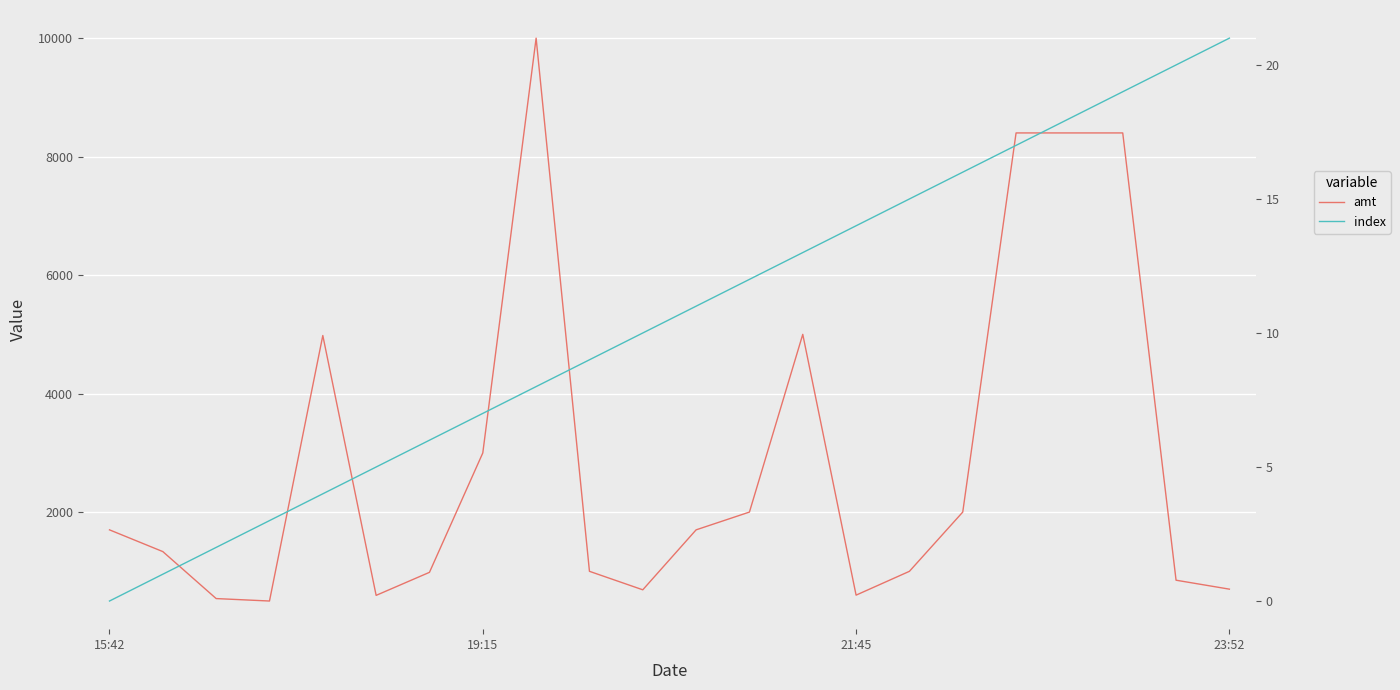

List the series in order of their peak value, lowest first.

index, amt